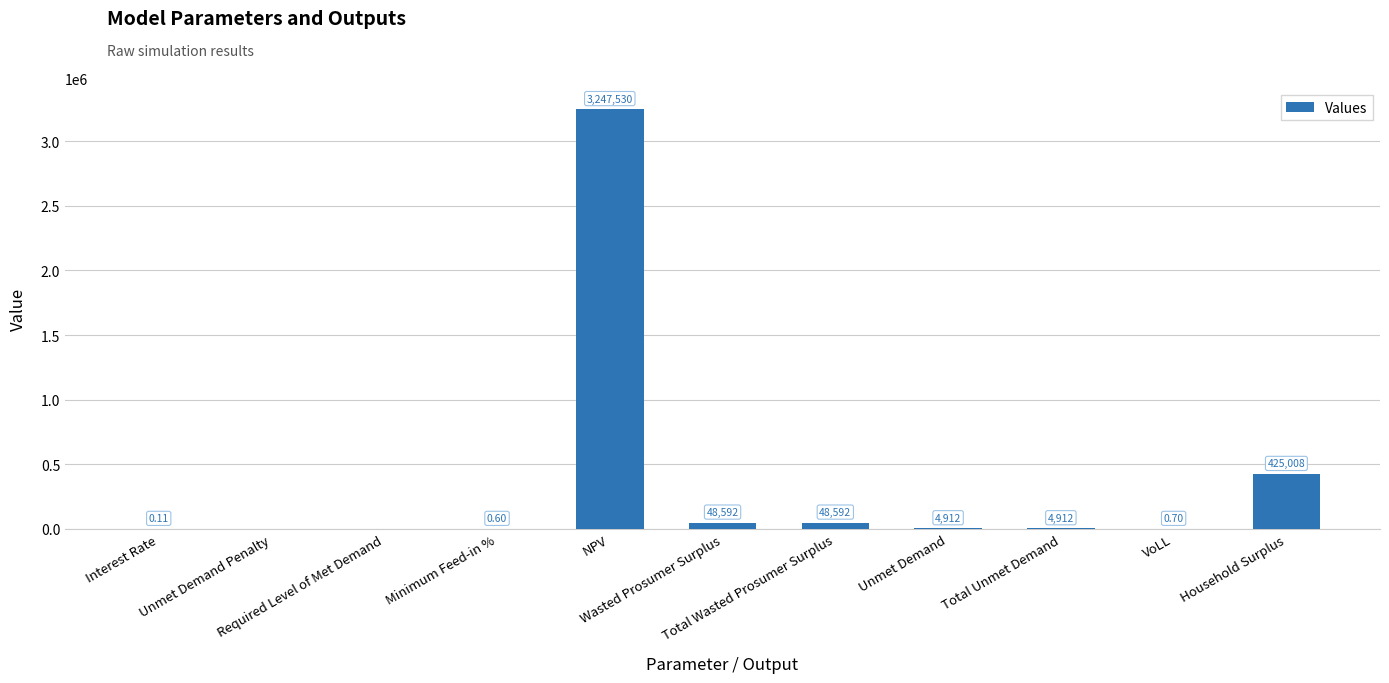

Reading left to right, what are all the values shown in this chart?

Interest Rate=0.1	Unmet Demand Penalty=0.0	Required Level of Met Demand=0.0	Minimum Feed-in %=0.6	NPV=3247529.7	Wasted Prosumer Surplus=48592.2	Total Wasted Prosumer Surplus=48592.2	Unmet Demand=4911.9	Total Unmet Demand=4911.9	VoLL=0.7	Household Surplus=425008.2